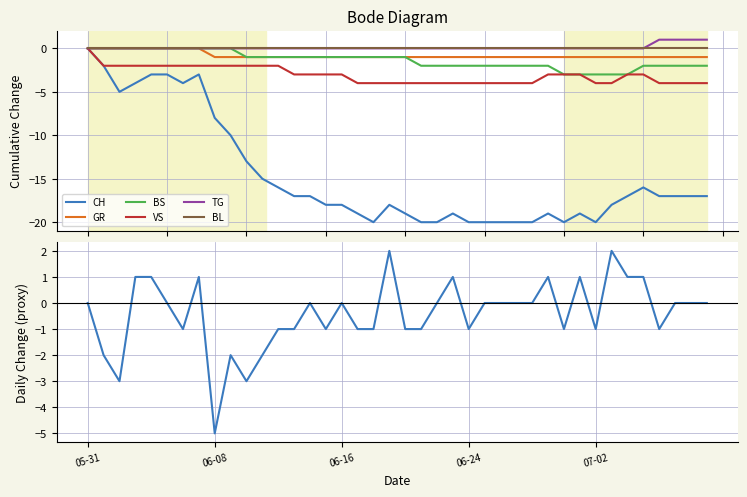

Which category has the lowest value across all series?

2020-06-18